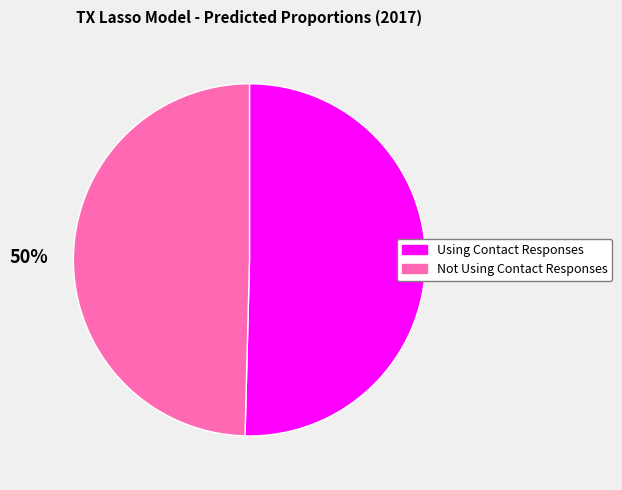

To the nearest percent, what portion does Using Contact Responses represent?

50%